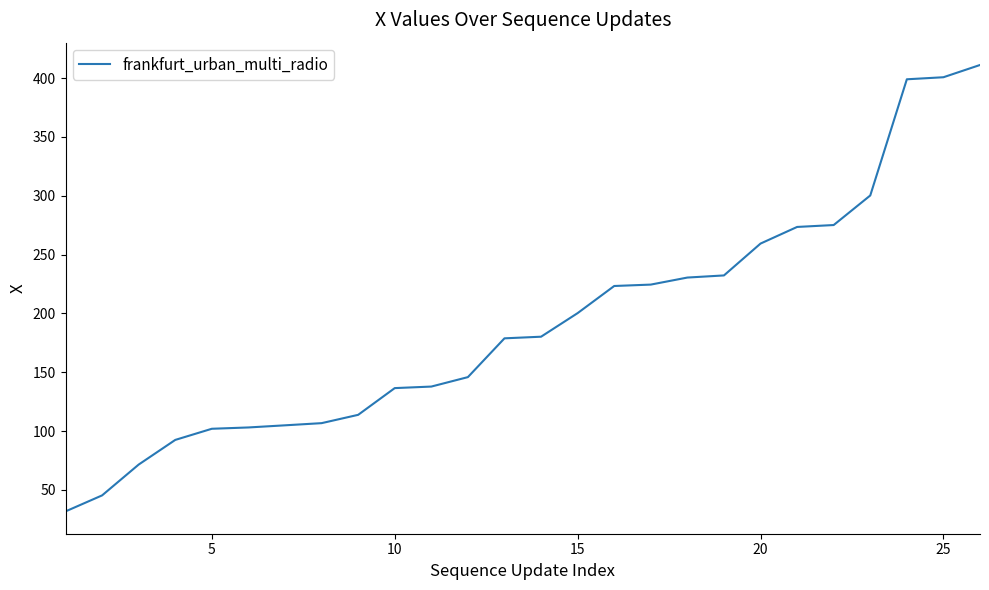

What is the minimum value shown in the chart?

31.8